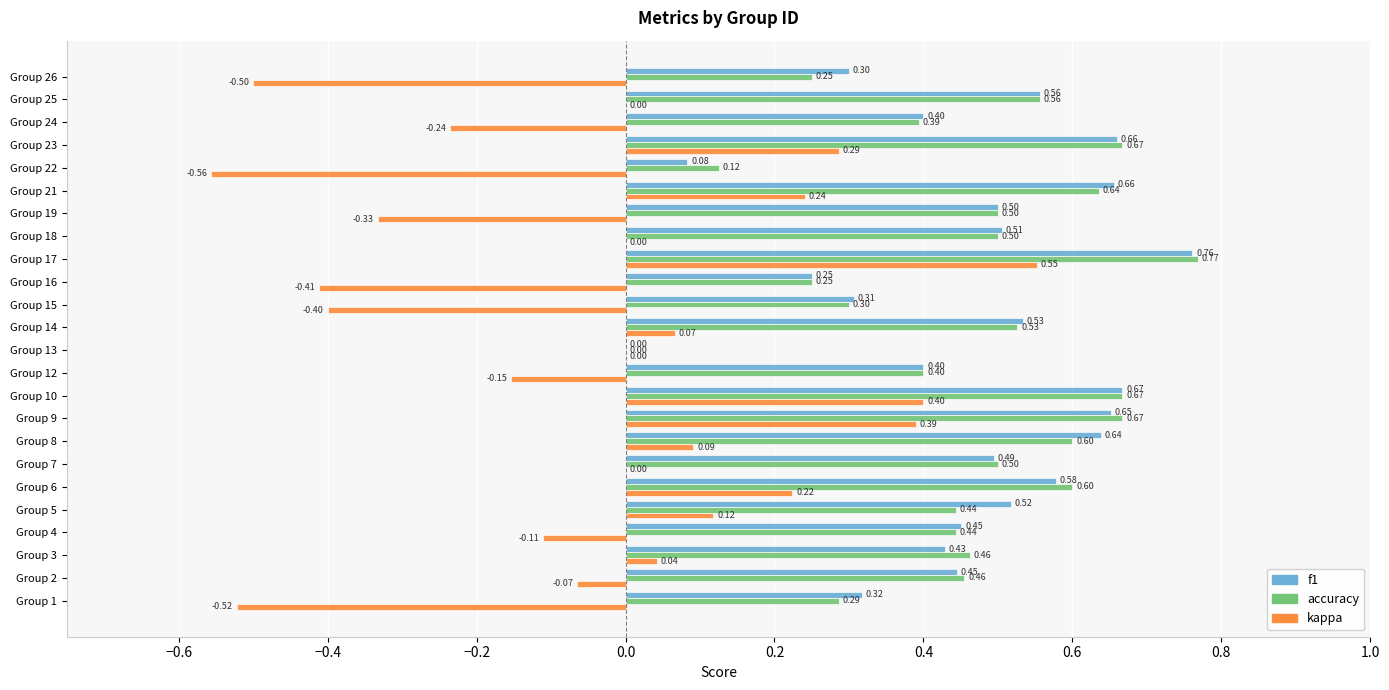

At which category is the sum across all series the highest?

Group 17